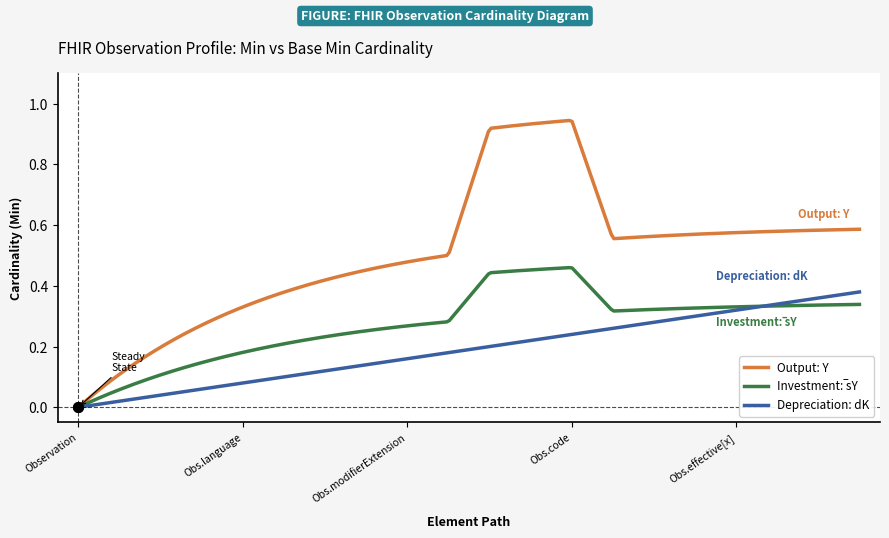

Which series has the largest total across all categories?

Output: Y